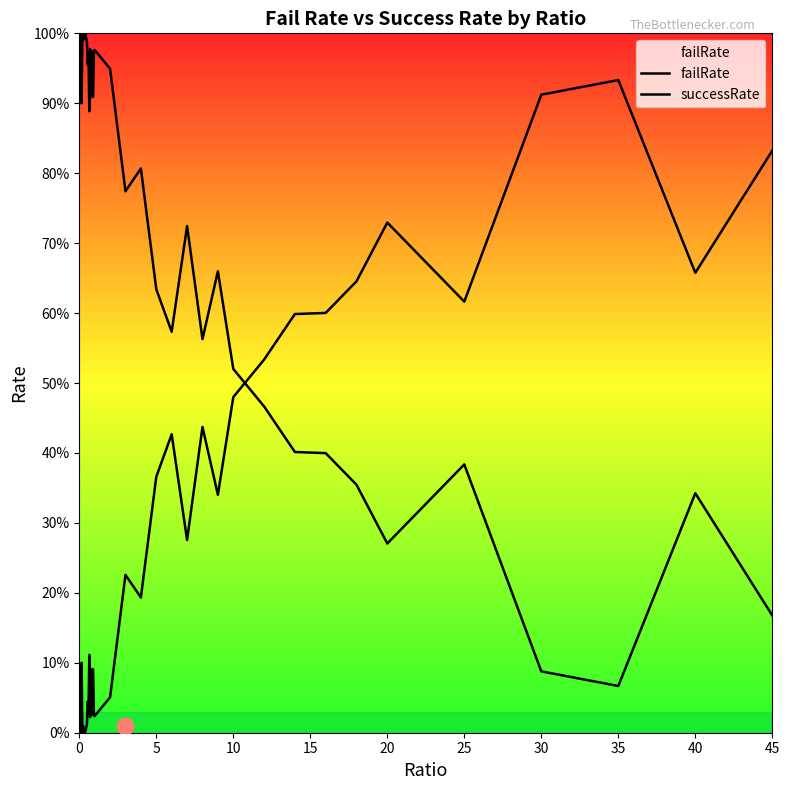

True or false: successRate and failRate cross at least once.

True